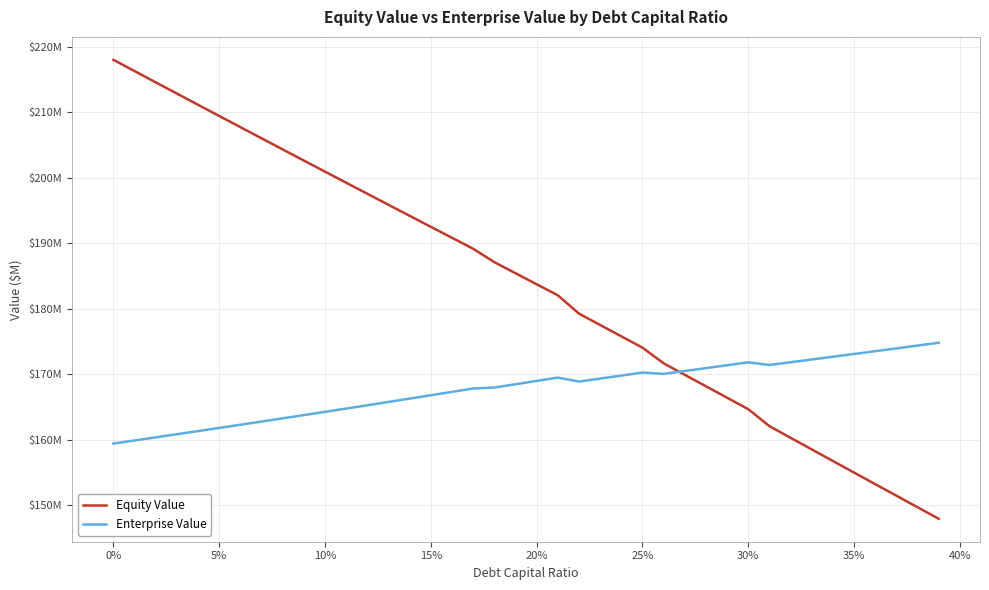

How many times do Equity Value and Enterprise Value cross each other?

1